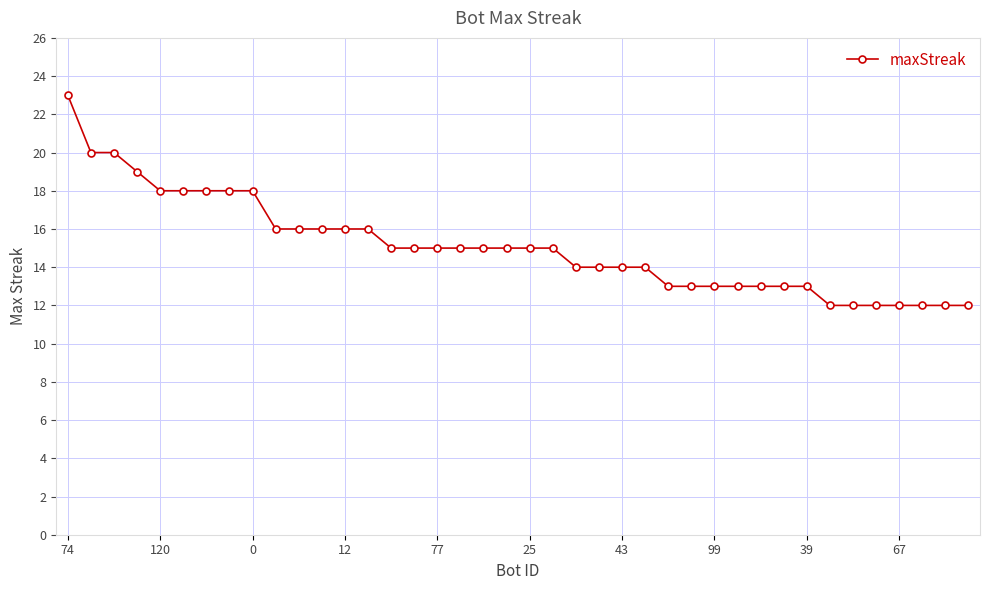

What is the minimum value shown in the chart?

12